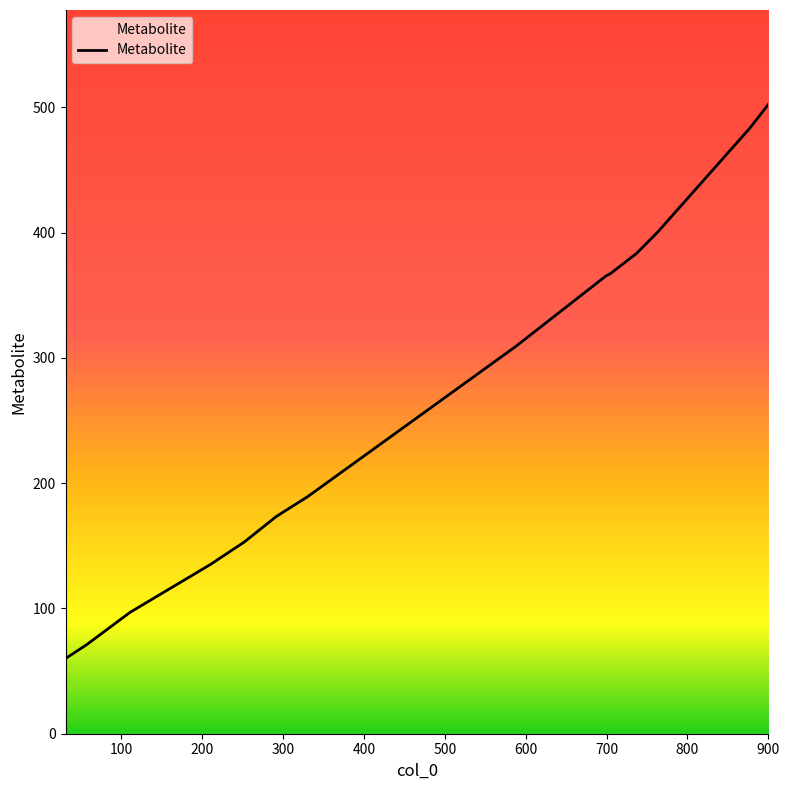

What is the difference between the maximum and minimum values?

442.3